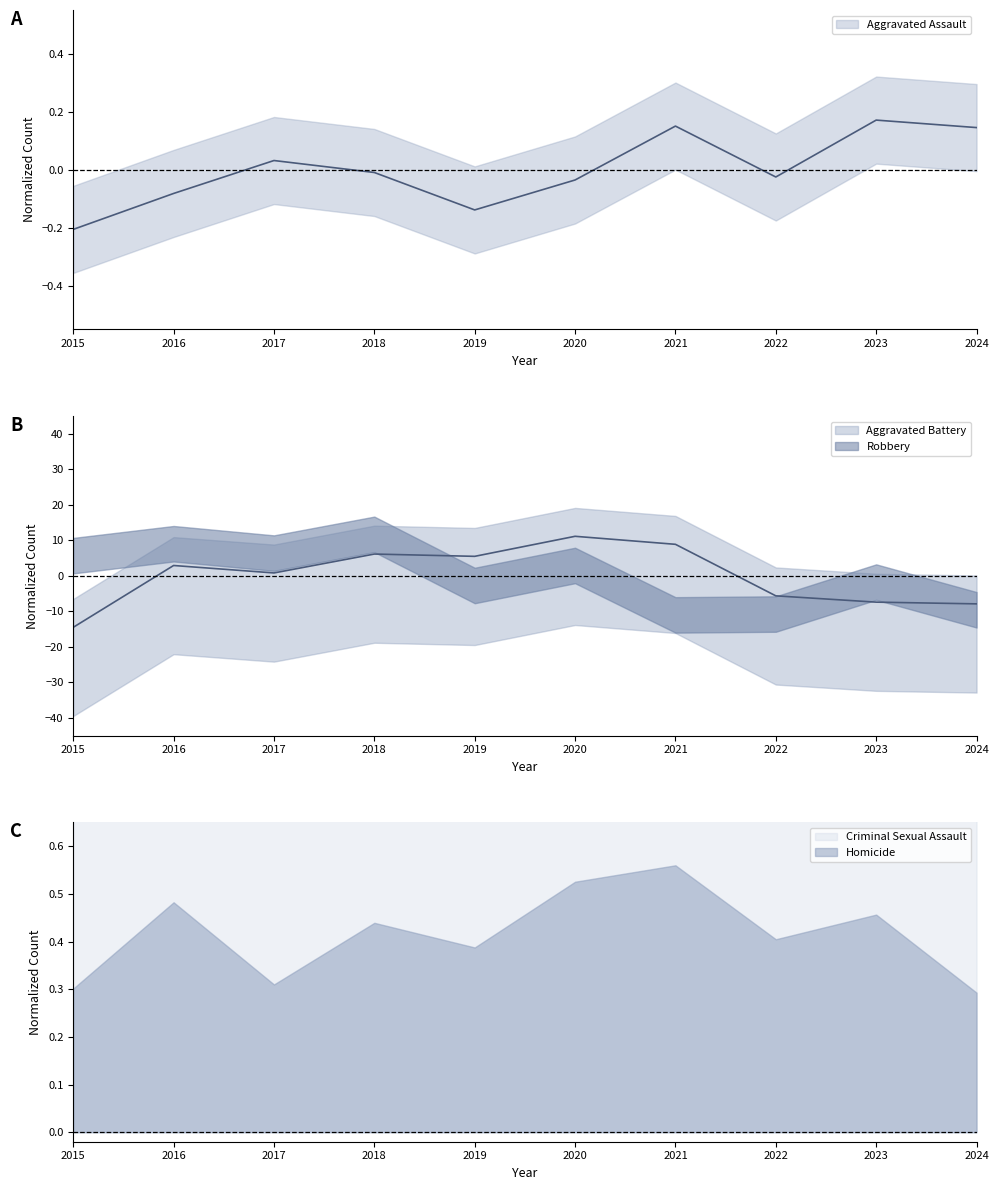

What is the value of the Aggravated Battery point at the 4th from the left?

6.1